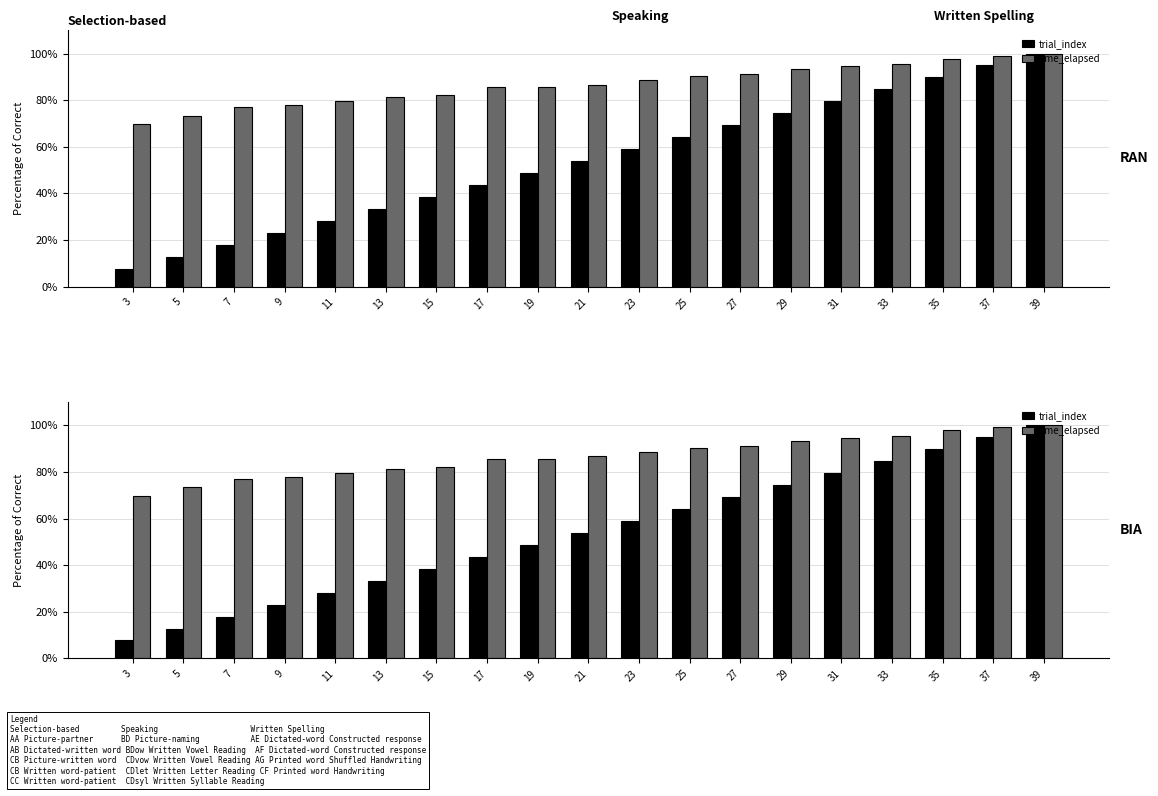

What is the difference between the highest and lowest values at 29?

19.1